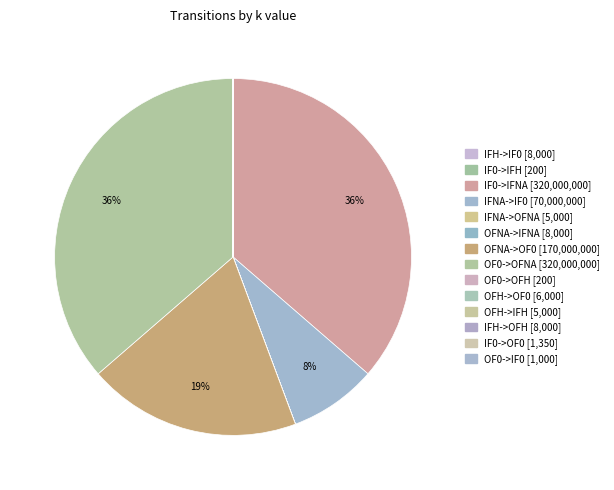

What portion of the pie excludes IFH->IF0?

100.0%